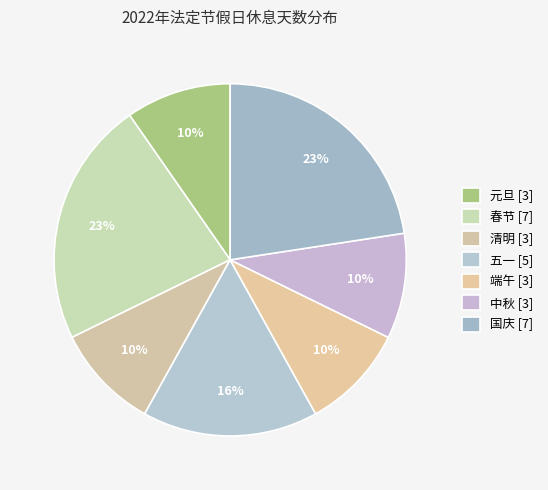

Count the number of slices in the pie.

7